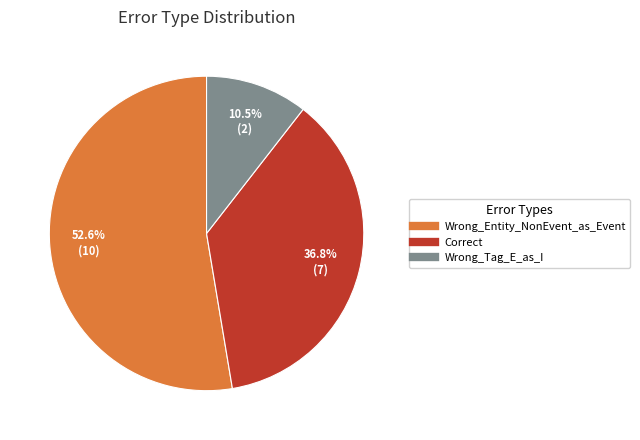

To the nearest percent, what is the combined percentage of Wrong_Entity_NonEvent_as_Event and Correct?

89%